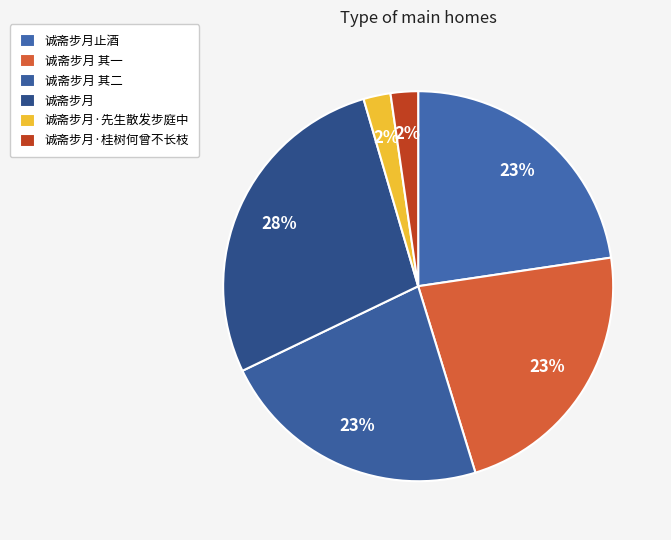

How many segments does this pie chart have?

6